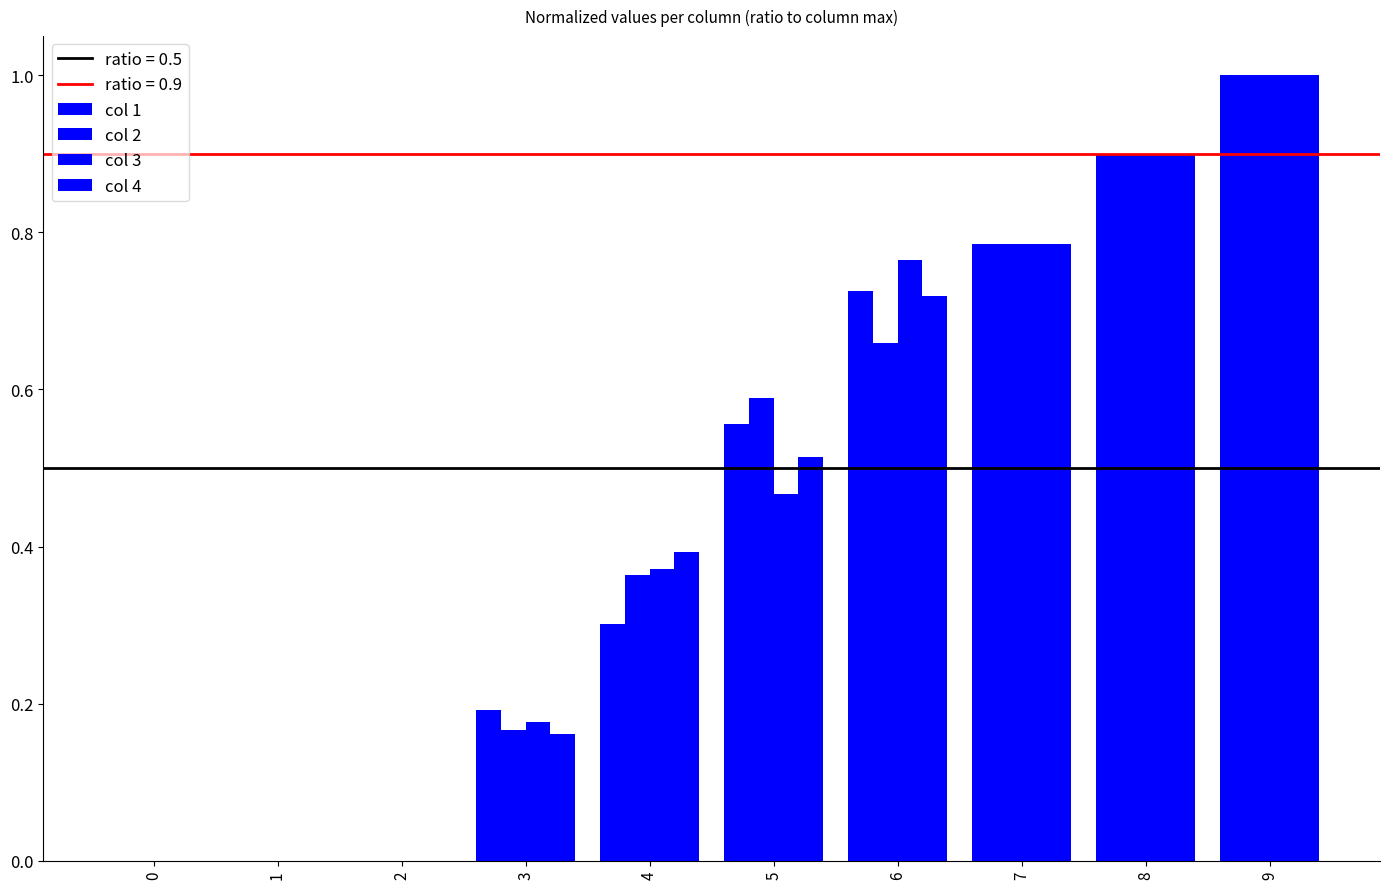

Reading right to left, what are all the values shown in this chart?

col 1: 1.0	0.9	0.8	0.7	0.6	0.3	0.2	0.0	0.0	0.0
col 2: 1.0	0.9	0.8	0.7	0.6	0.4	0.2	0.0	0.0	0.0
col 3: 1.0	0.9	0.8	0.8	0.5	0.4	0.2	0.0	0.0	0.0
col 4: 1.0	0.9	0.8	0.7	0.5	0.4	0.2	0.0	0.0	0.0